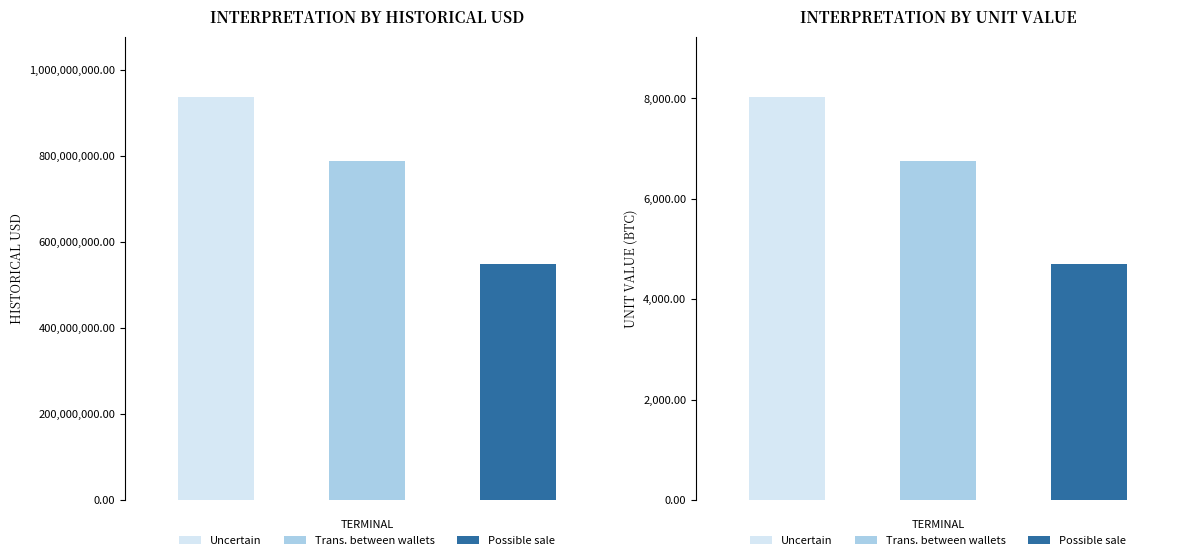

What is the label of the 1st bar from the left?

Uncertain